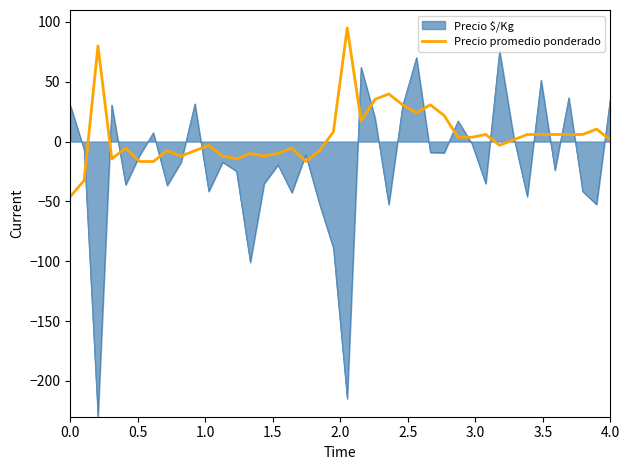

List the series in order of their peak value, lowest first.

Precio $/Kg, Precio promedio ponderado